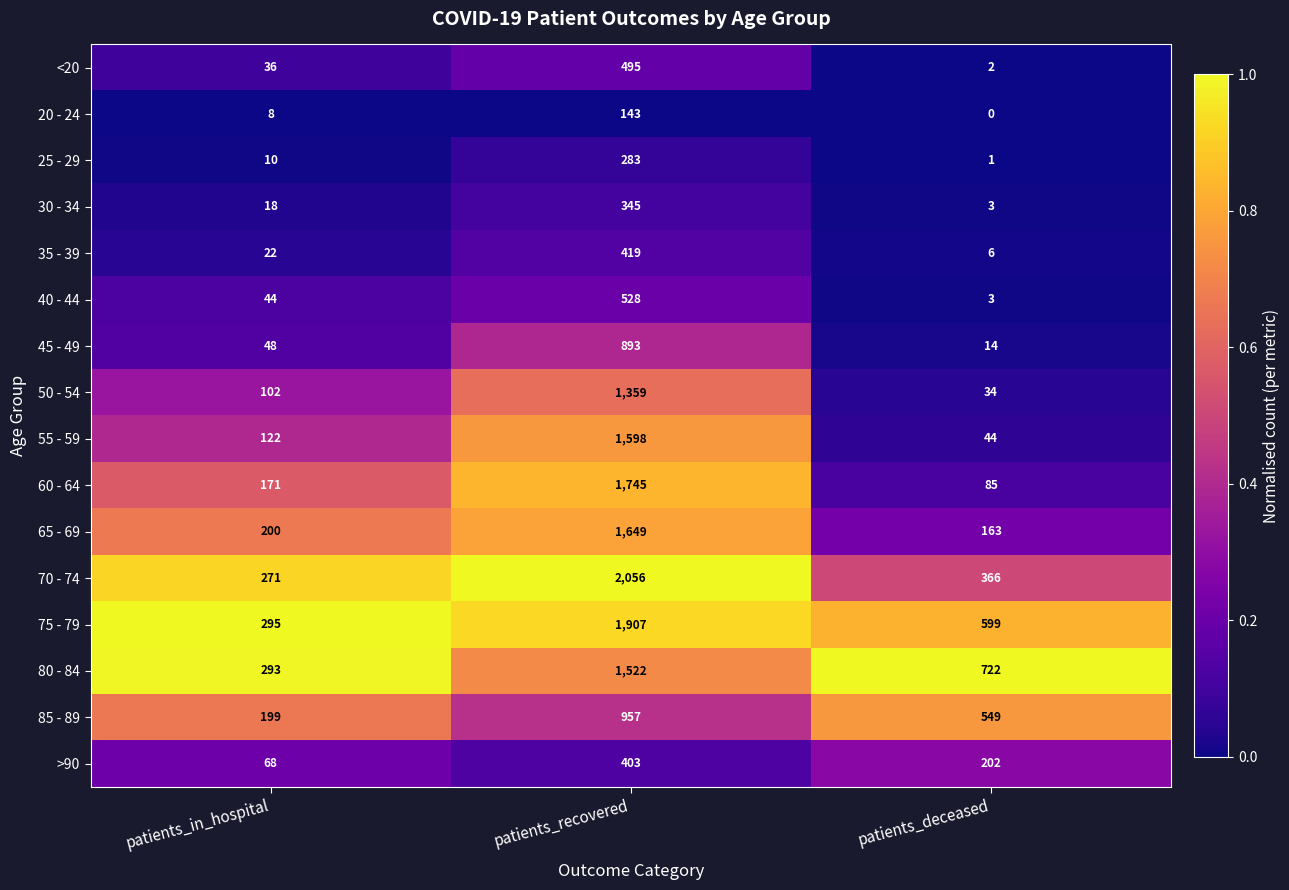

How many categories are shown in the chart?

3